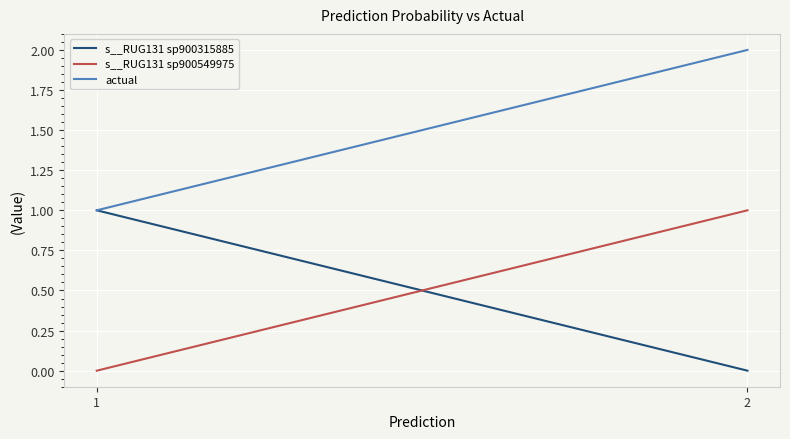

Count the number of categories in the chart.

2